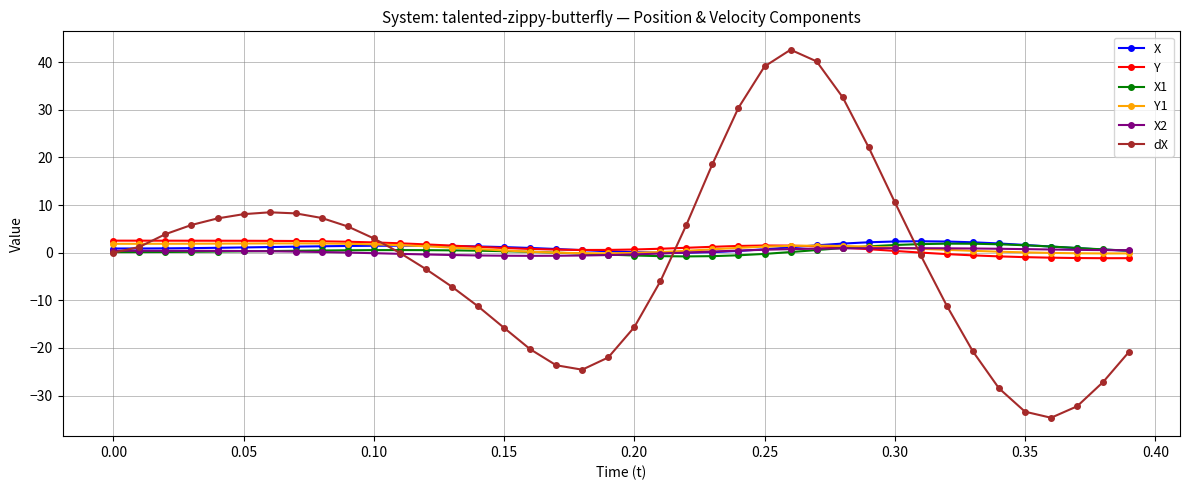

True or false: X1 and Y1 intersect in this chart.

True